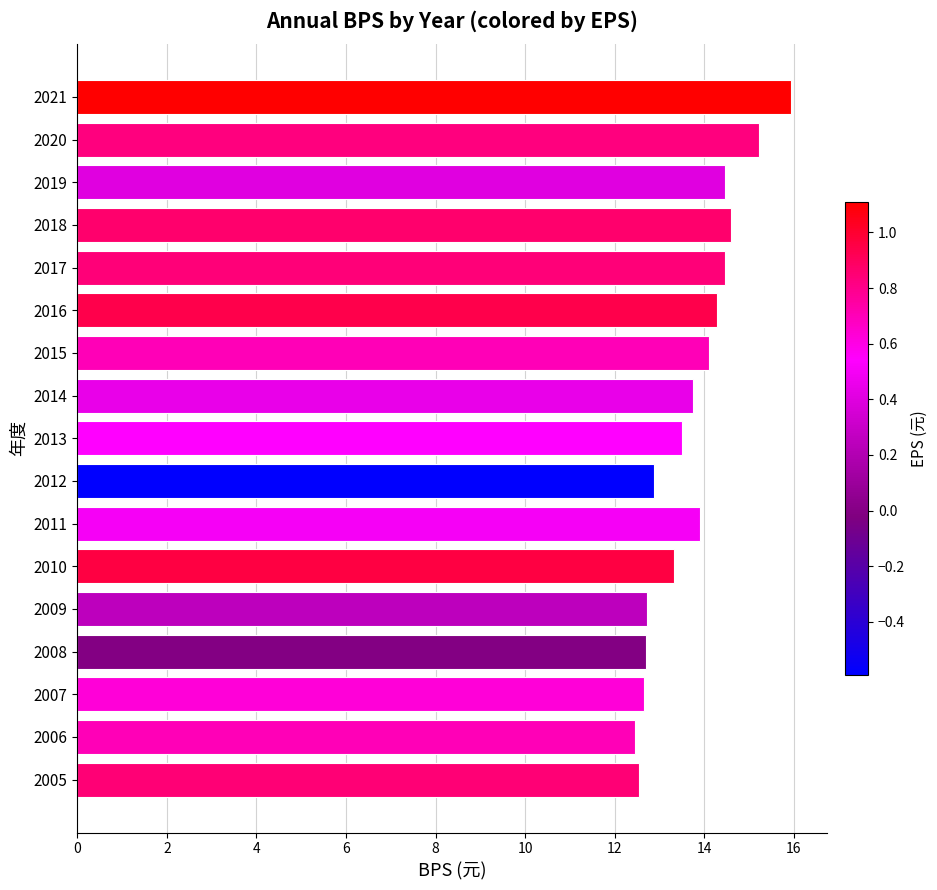

What is the value of the 10th bar from the top?

12.9